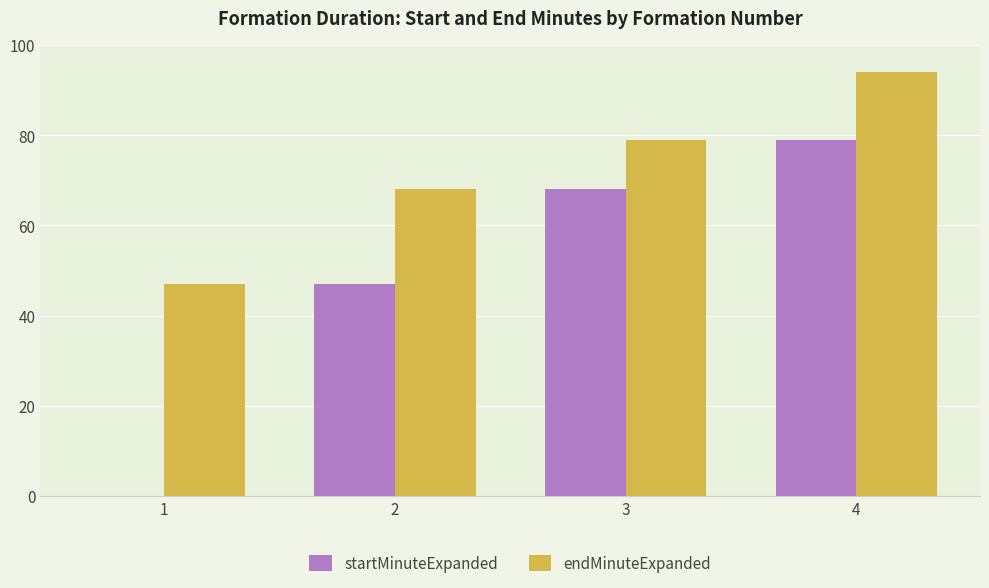

What is the approximate value of startMinuteExpanded at 3, to the nearest 5?

70